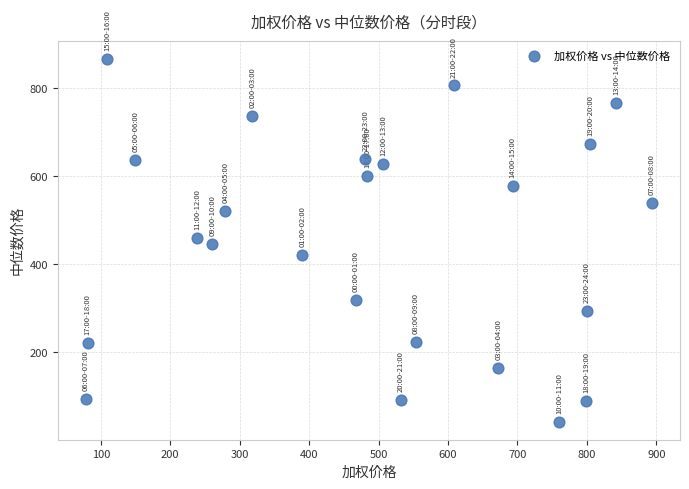

What is the range of X values (max minus min)?

814.6